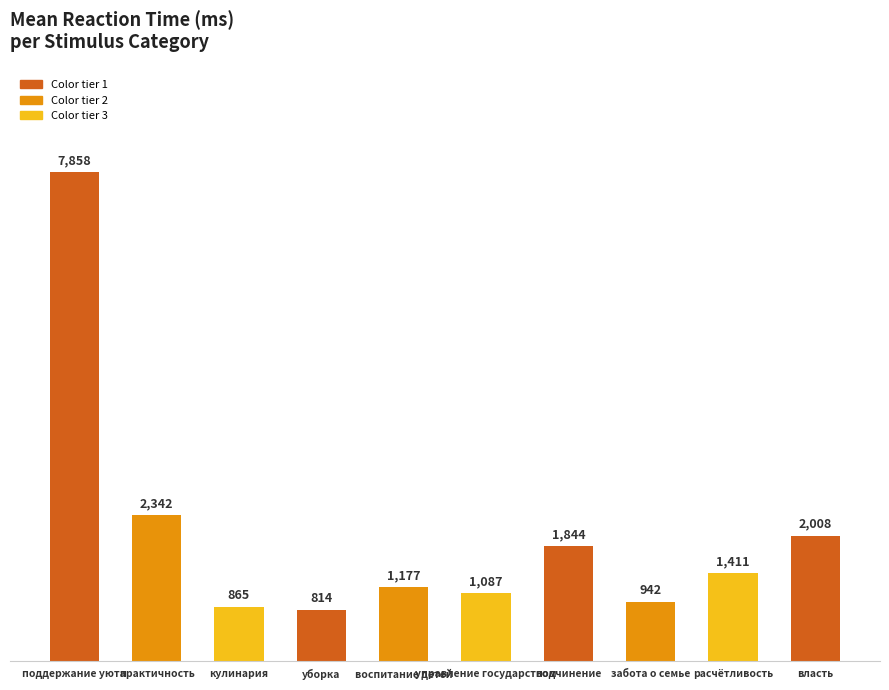

What is the change in value from воспитание детей to забота о семье?

-235